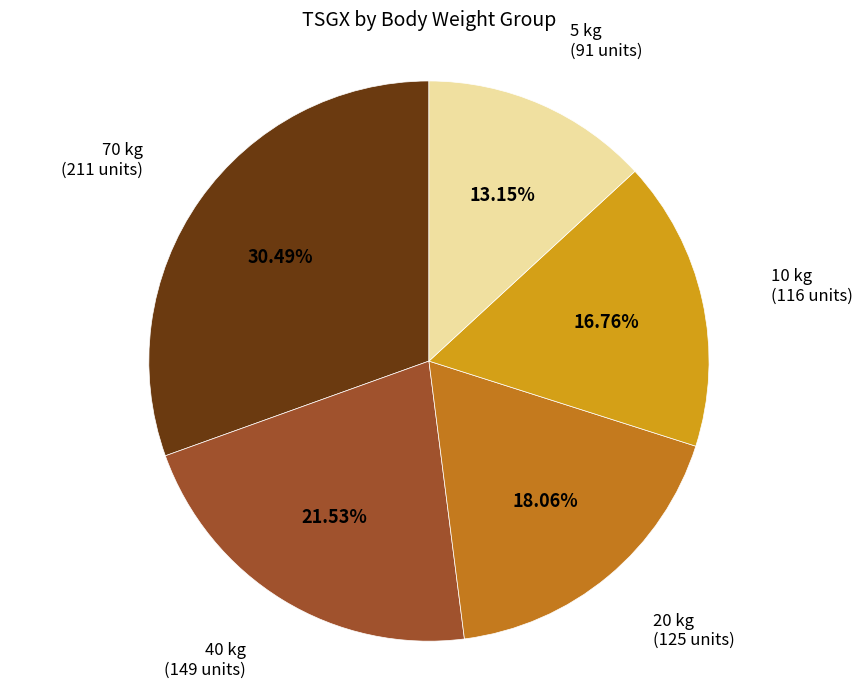

Does any single category account for the majority?

No